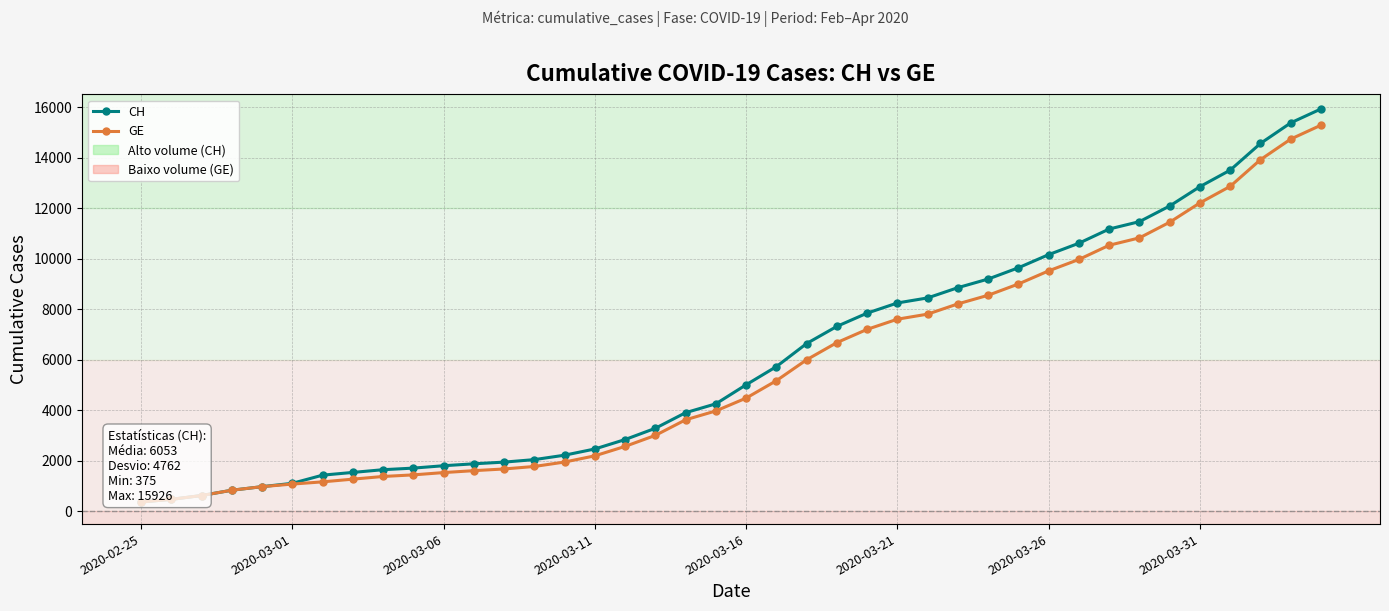

List the series in order of their overall mean, lowest first.

GE, CH